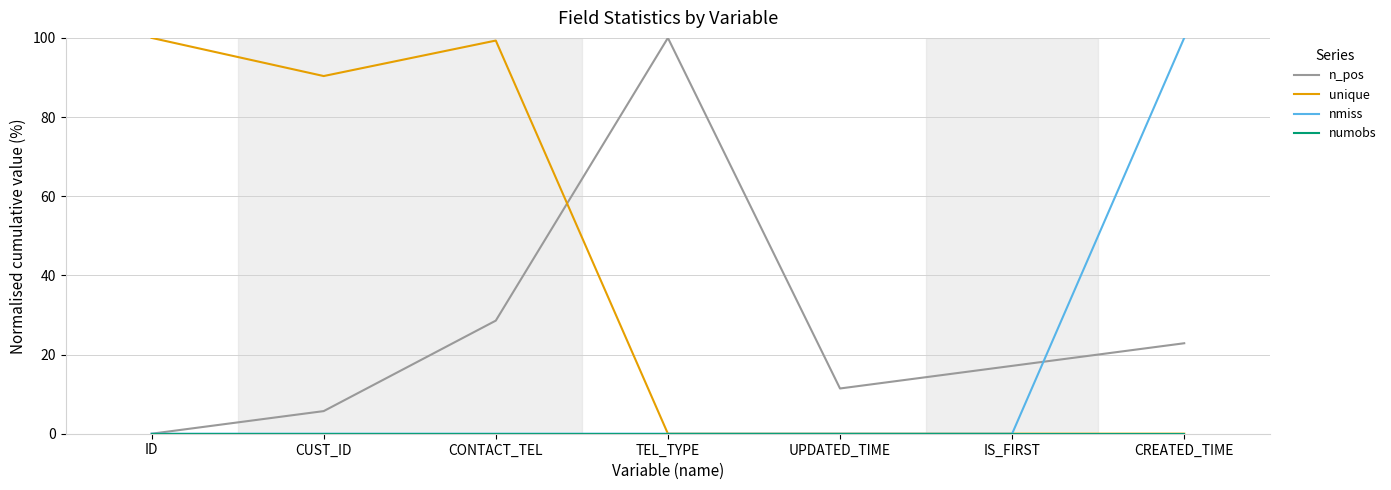

What is the maximum value for n_pos?

100.0